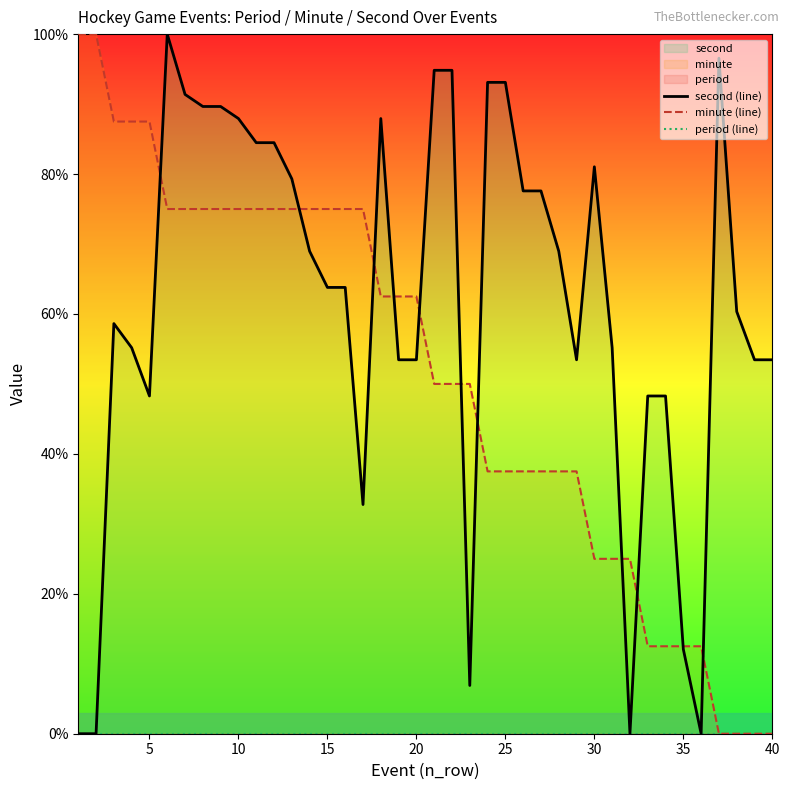

After their last crossing, which series has the higher values: second (line) or minute (line)?

second (line)